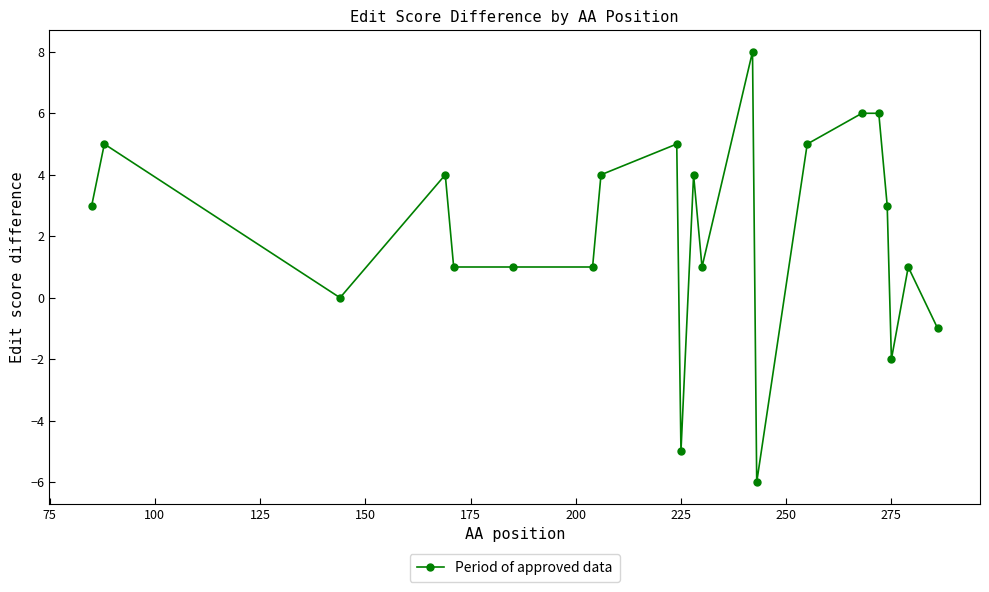

What is the maximum value shown in the chart?

8